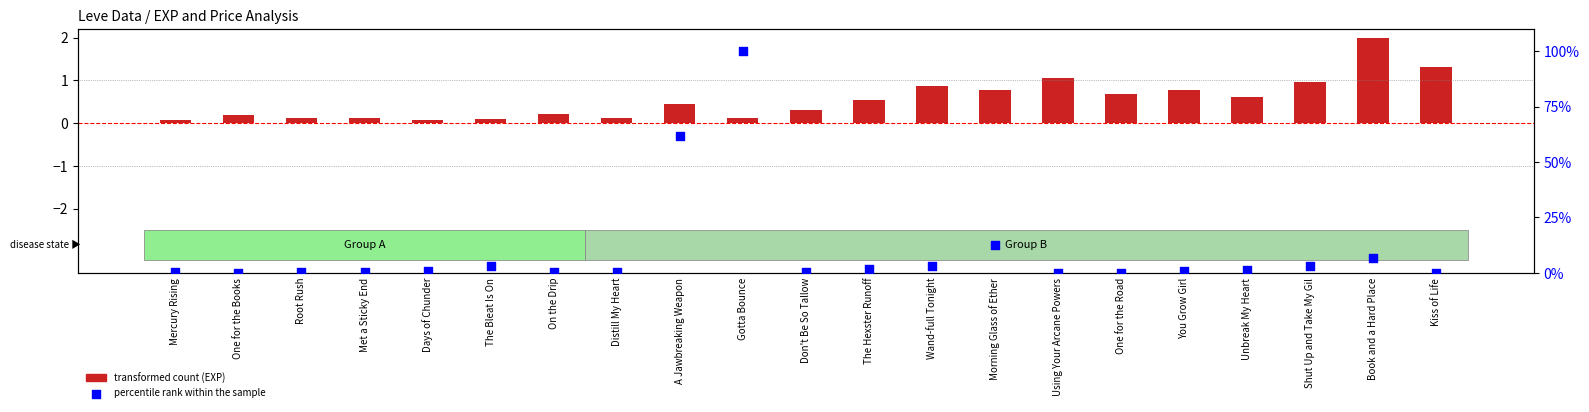

What is the total value across all series at The Hexster Runoff?

2.1